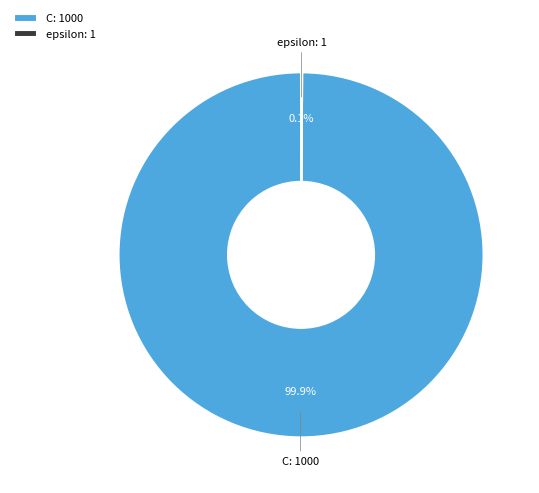

Is there any slice that represents more than half of the pie?

Yes